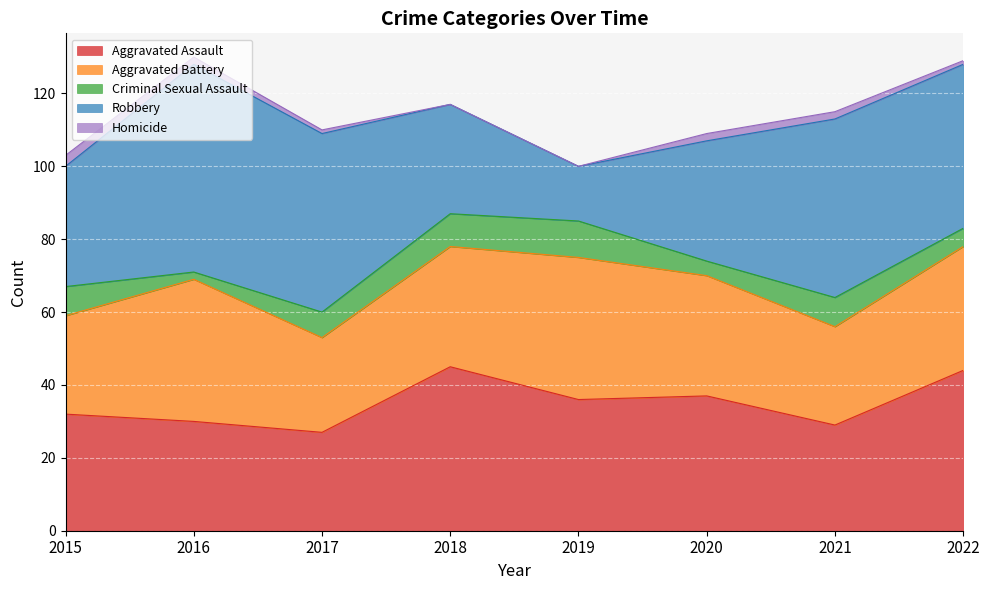

What is the total value across all series at 2019?

100